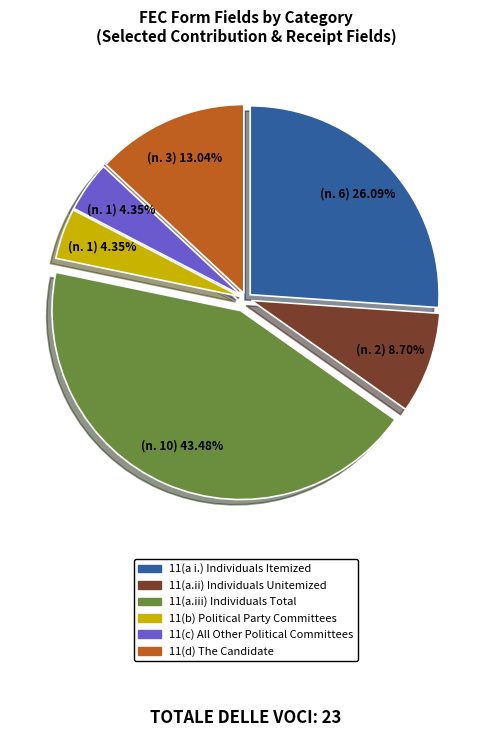

Combined, what portion of the pie is 11(d) The Candidate and 11(b) Political Party Committees?

17.4%